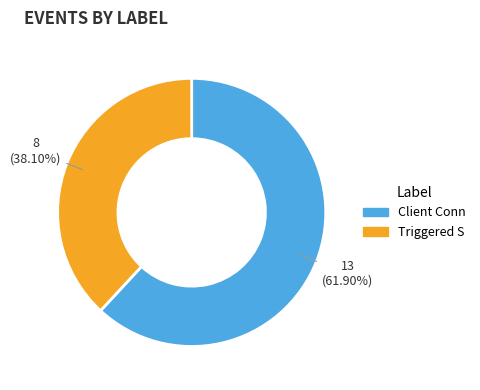

How many segments does this pie chart have?

2